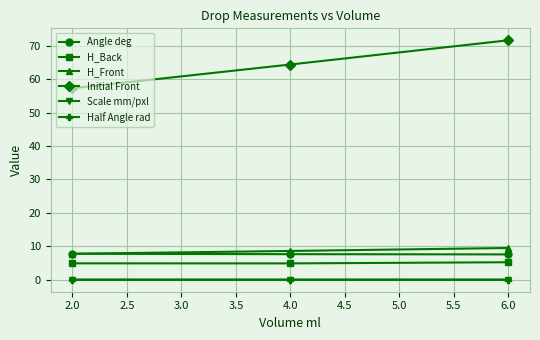

Which series has the largest total across all categories?

Initial Front